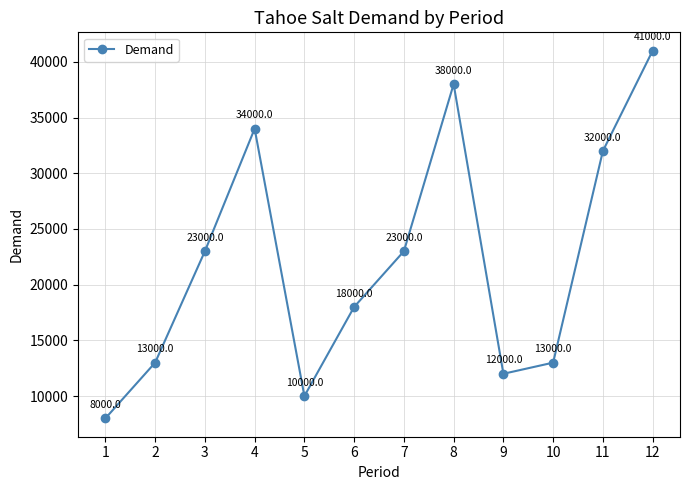

At which category does the data reach its first local valley?

5